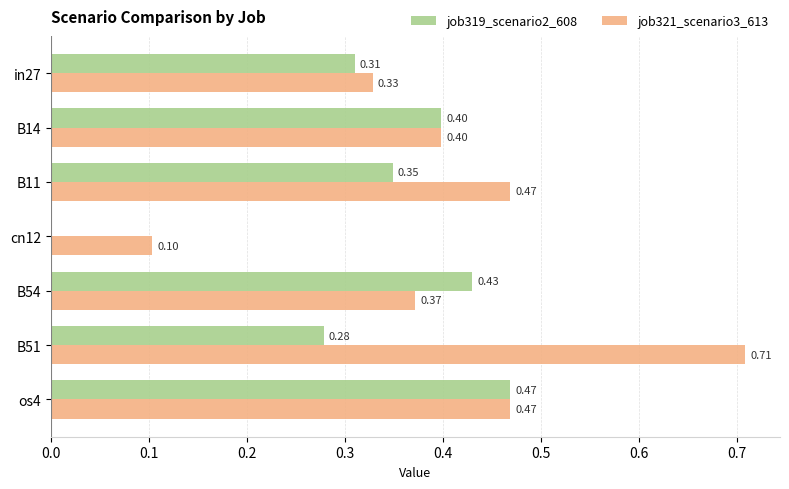

At which category is the sum across all series the highest?

B51